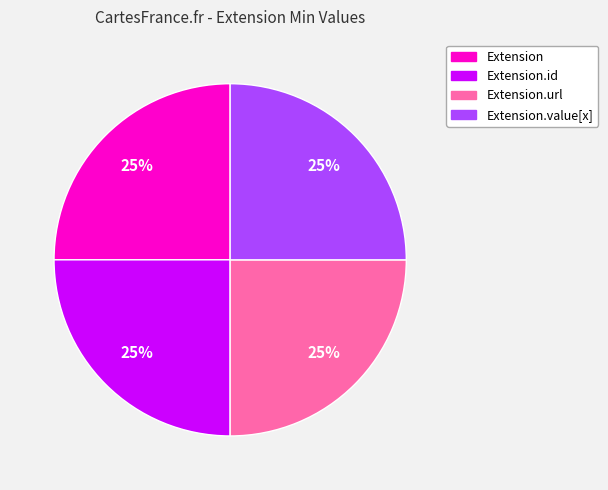

Count the number of slices in the pie.

4